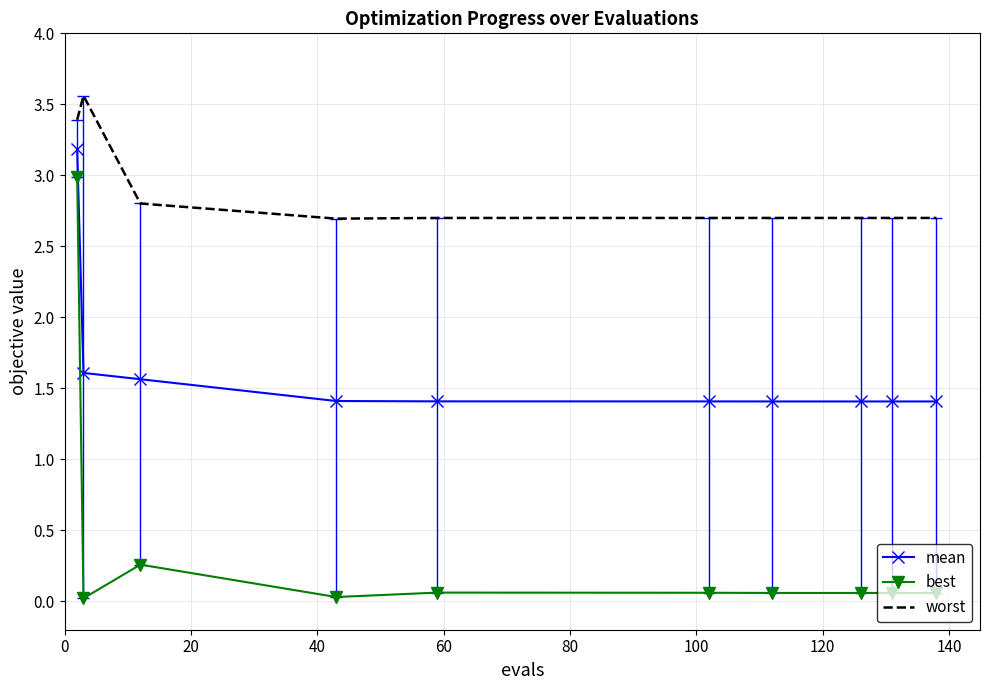

In best, how many points are lower than both neighbors (excluding endpoints)?

3